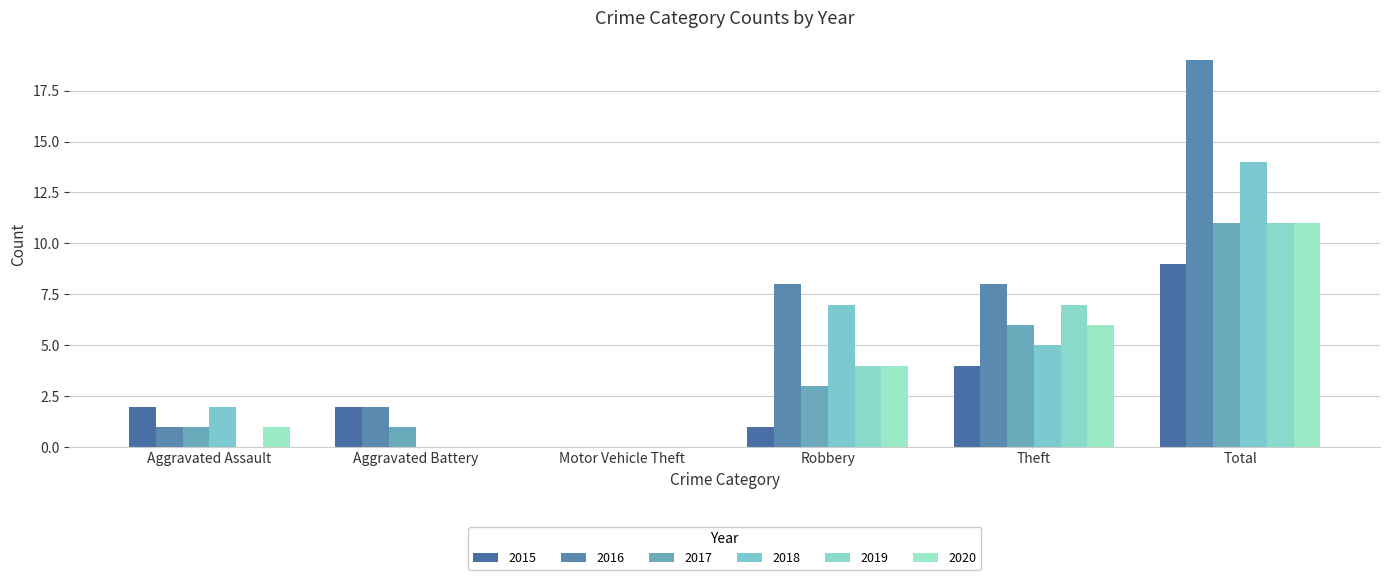

Reading right to left, transcribe all the data shown in this chart.

2015: 9	4	1	0	2	2
2016: 19	8	8	0	2	1
2017: 11	6	3	0	1	1
2018: 14	5	7	0	0	2
2019: 11	7	4	0	0	0
2020: 11	6	4	0	0	1